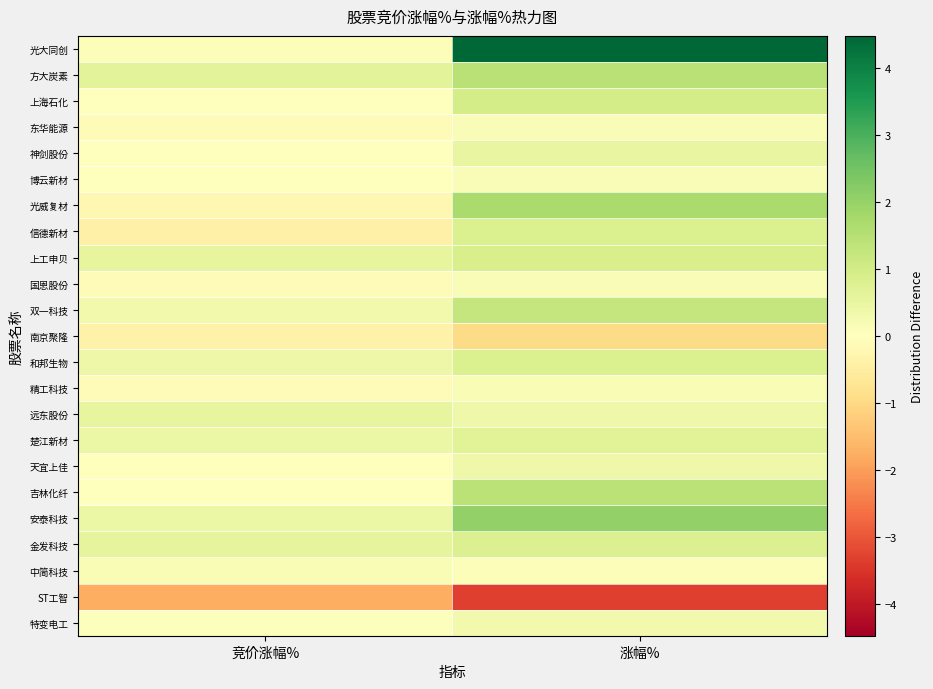

What is the greatest value displayed?

4.5